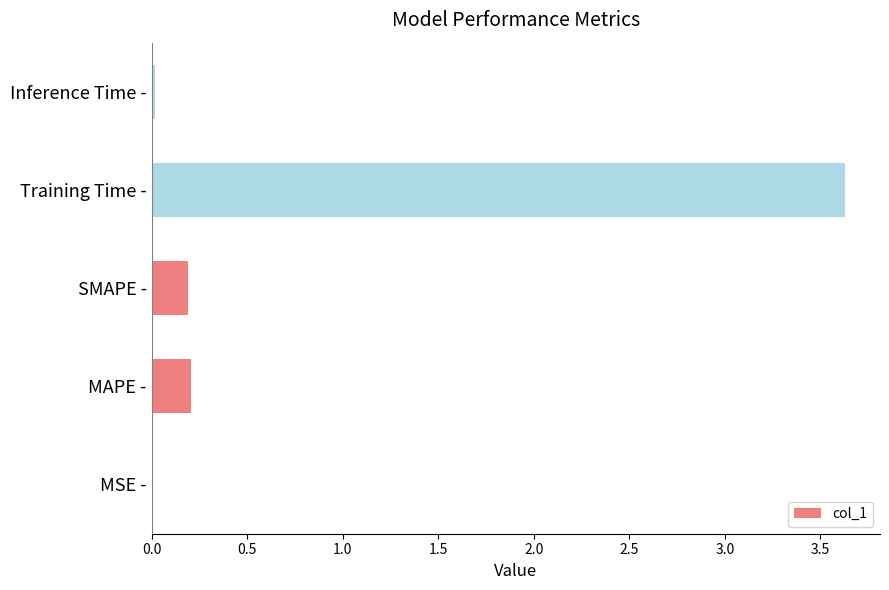

Is it true that the value at Inference Time - is 0.0?

True